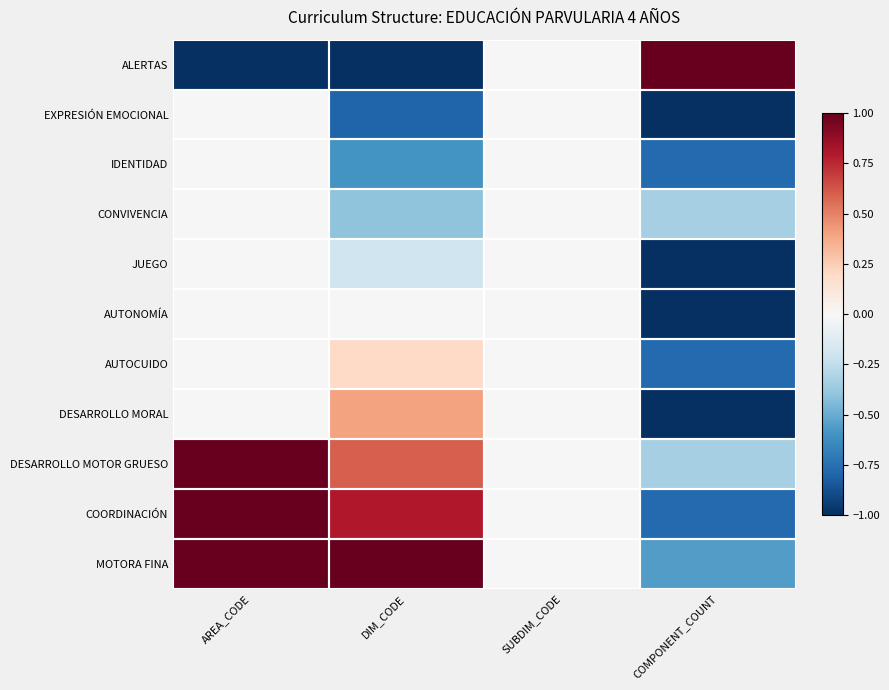

What is the minimum value shown in the chart?

-1.0